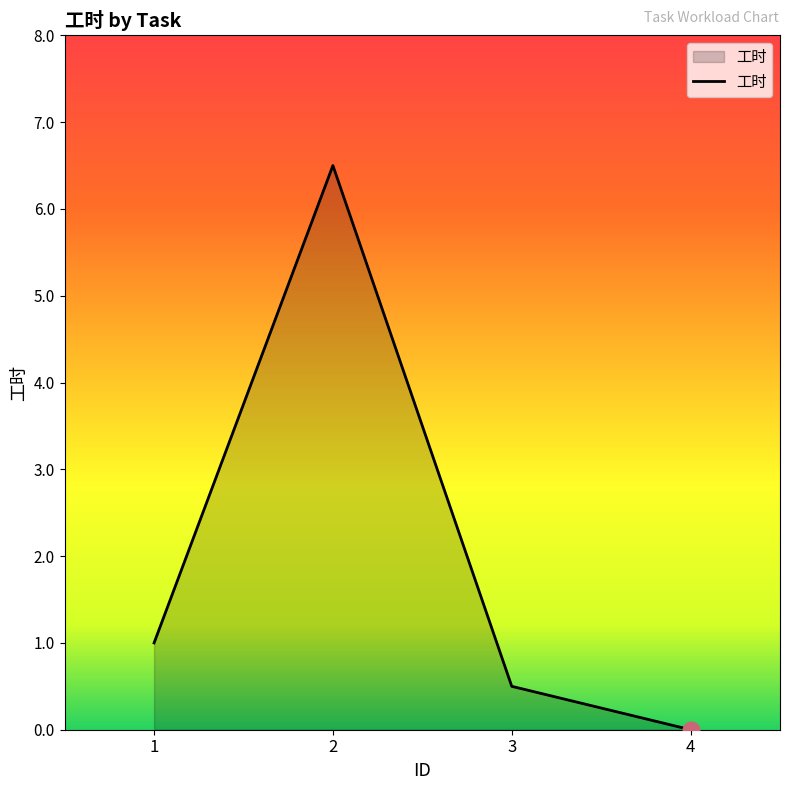

Rank the categories by value from lowest to highest.

4, 3, 1, 2